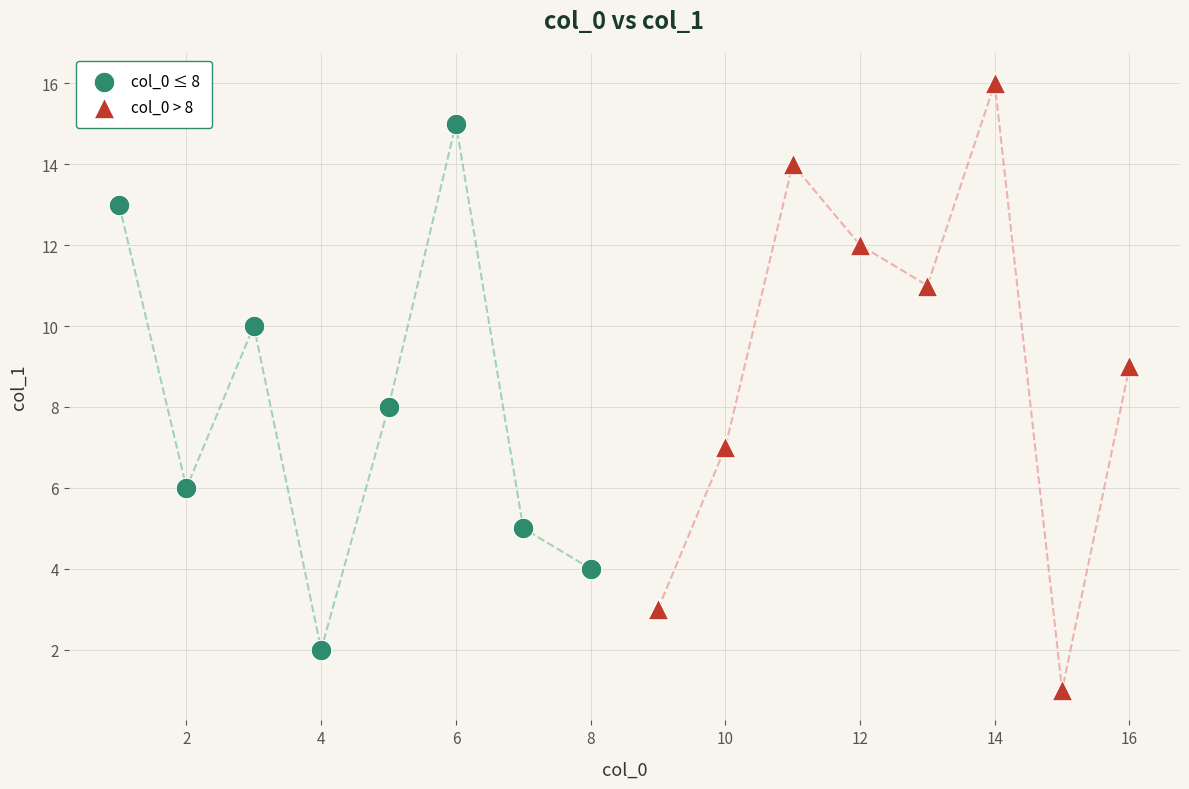

Which series has the largest Y range (max minus min)?

col_0 > 8